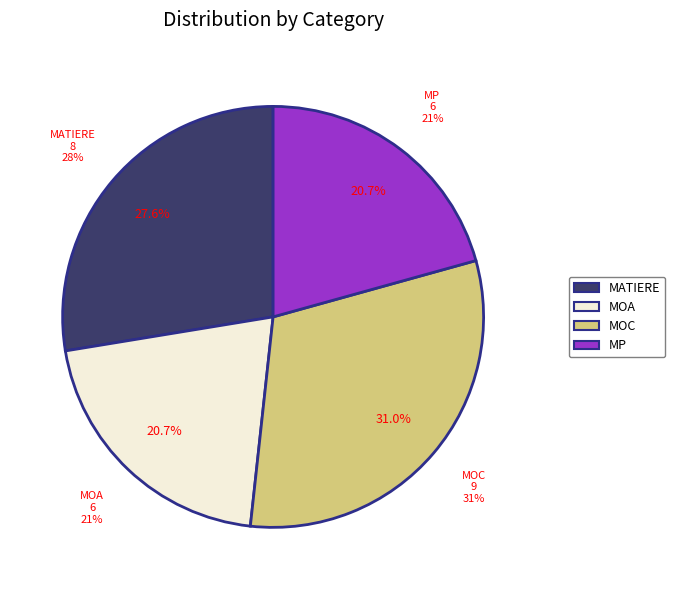

Does MOC account for over 50% of the chart?

No